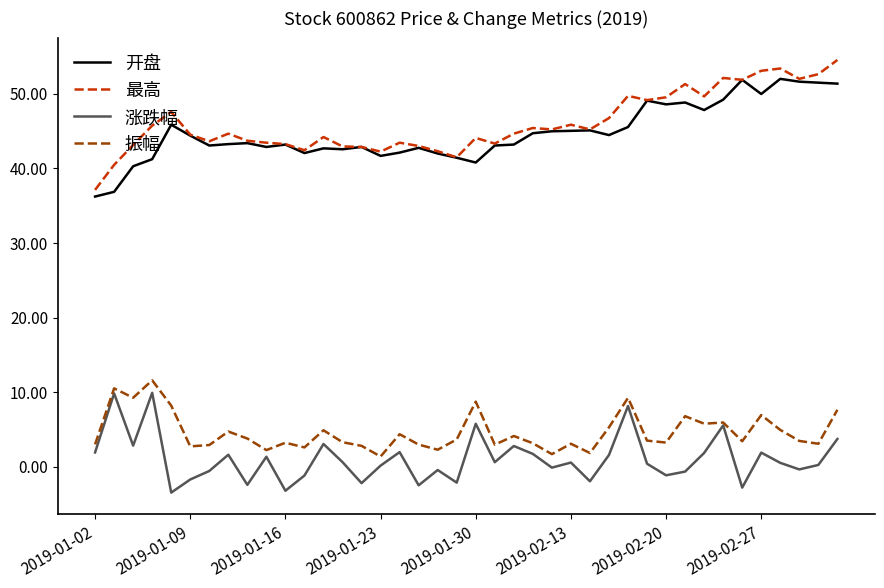

True or false: 开盘 and 涨跌幅 cross at least once.

False